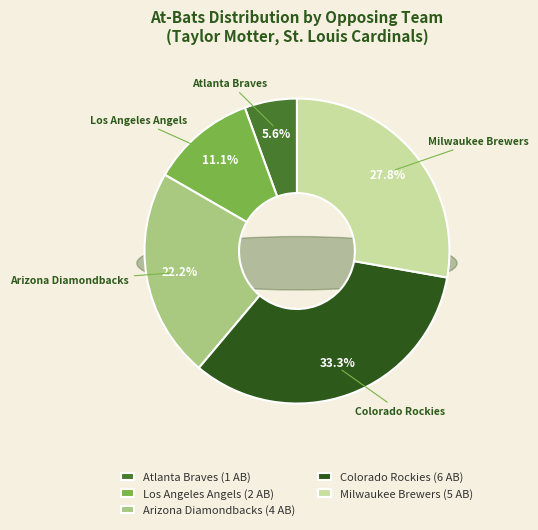

Which category has the biggest portion of the pie?

Colorado Rockies